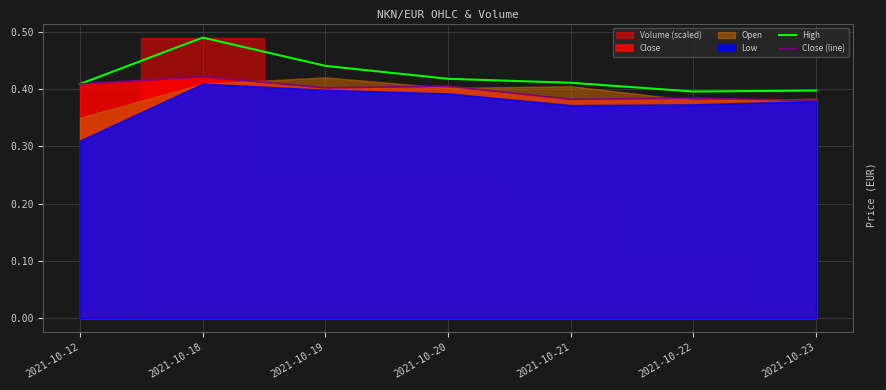

What is the value of the Close (line) point at the 1st from the left?

0.4